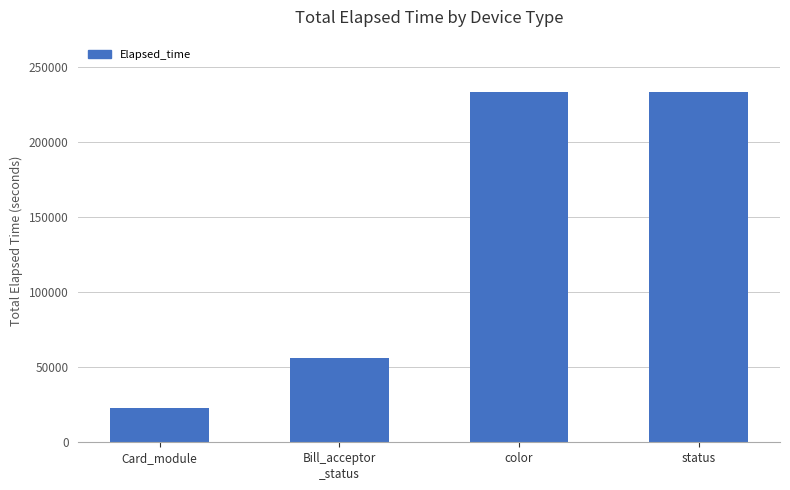

What is the value of the 4th bar from the left?

233404